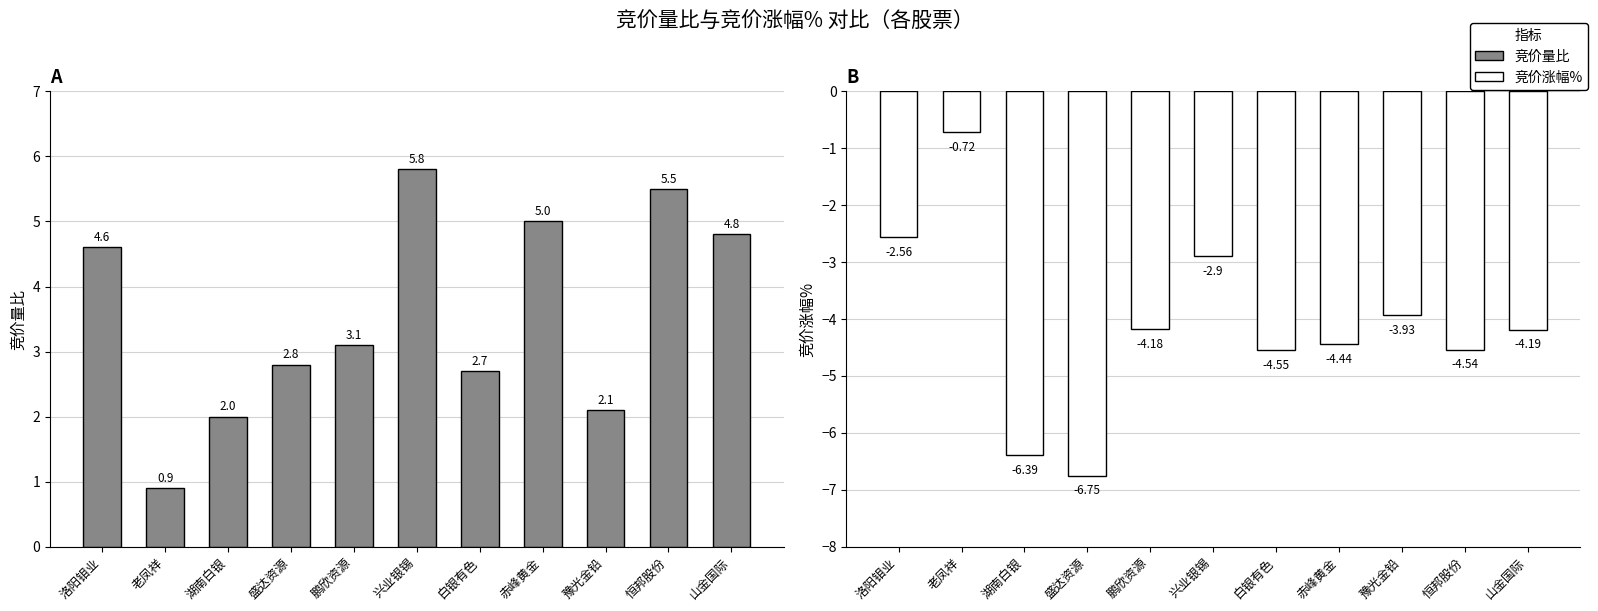

Between 湖南白银 and 兴业银锡, which is larger?

兴业银锡